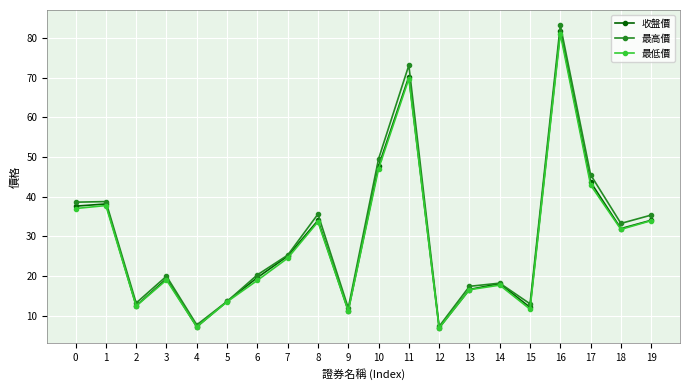

Is it true that 收盤價 equals 37.6 at 0?

True